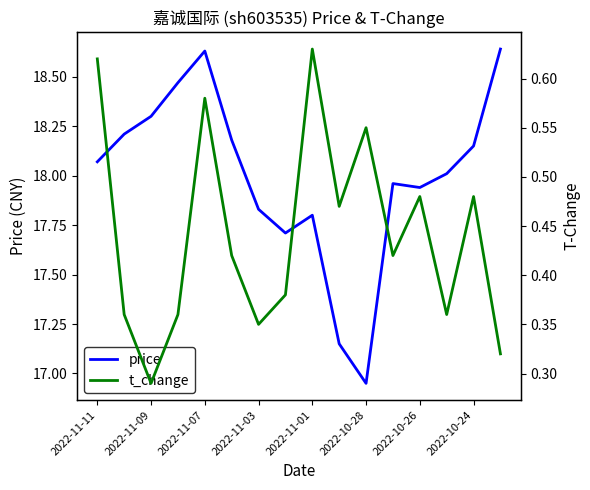

At which label is price closest to 17?

2022-10-28